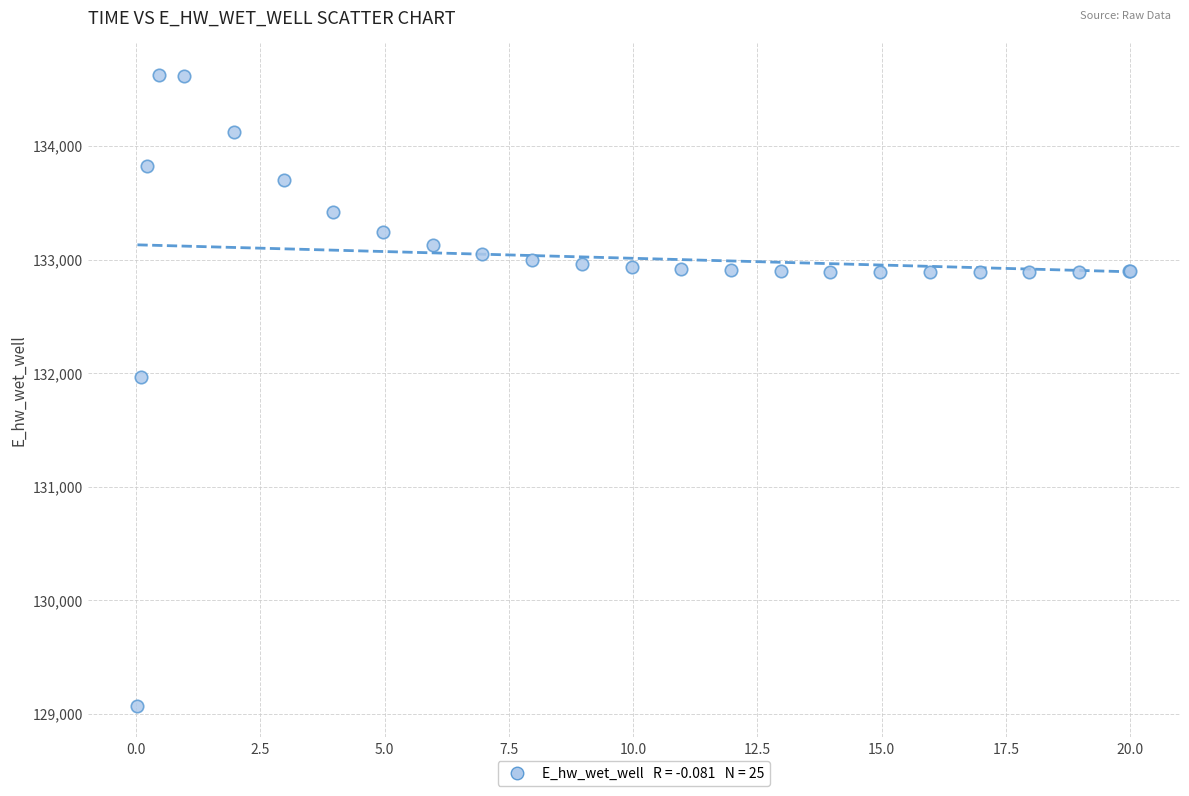

What Y value in the scatter plot is closest to 131848?

131969.8